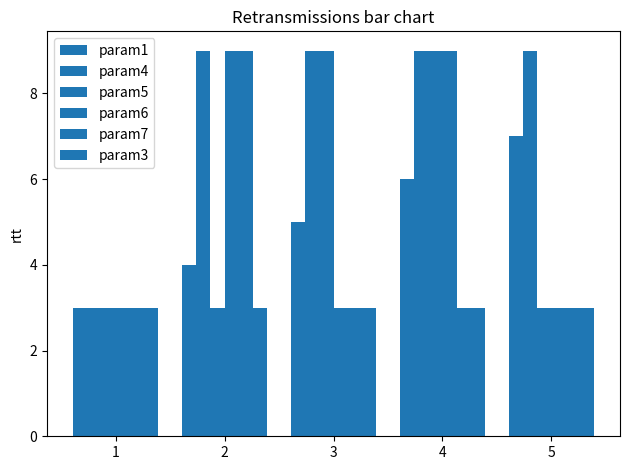

How many groups of bars are there?

5